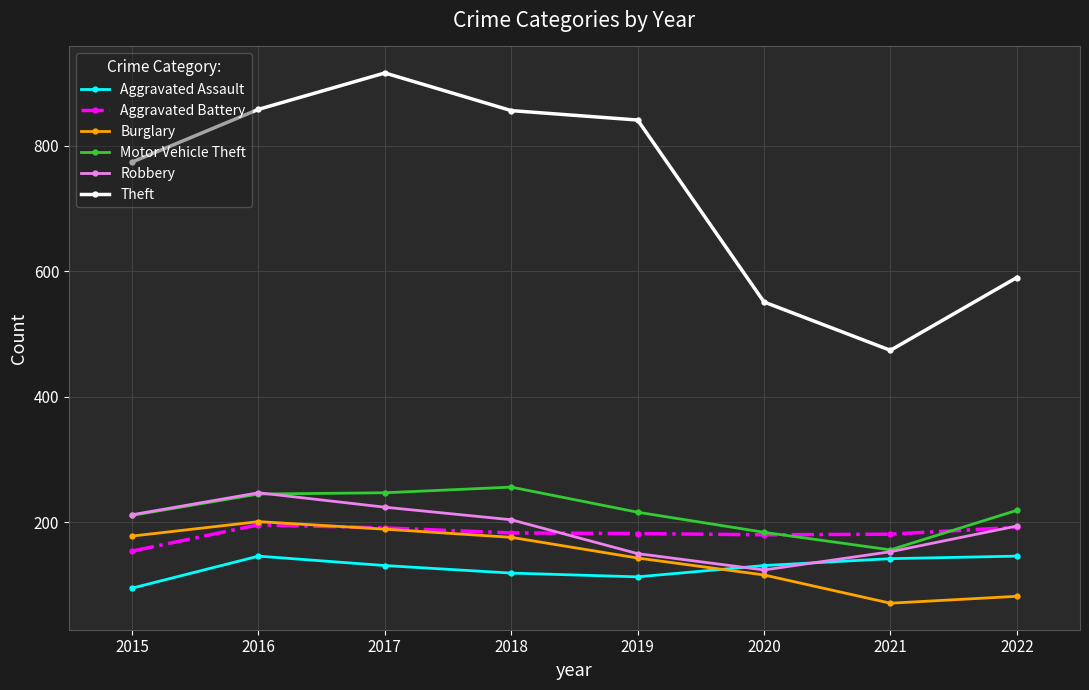

Is it true that Motor Vehicle Theft equals 216 at 2019?

True